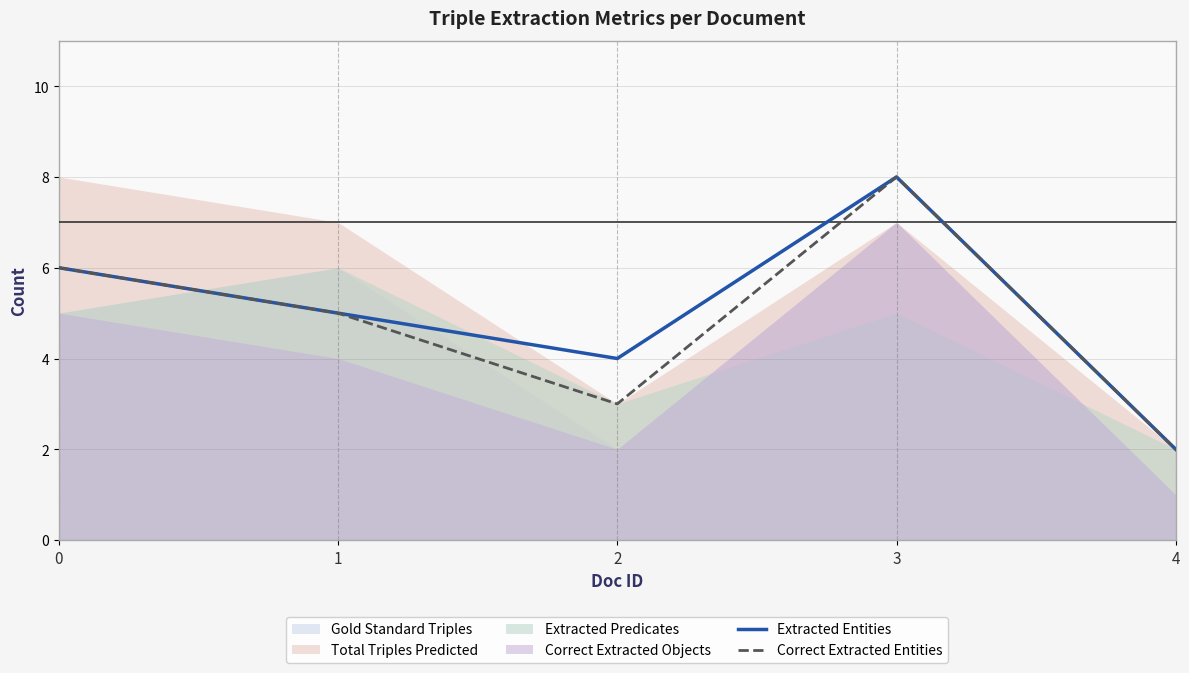

At which category is the sum across all series the highest?

3